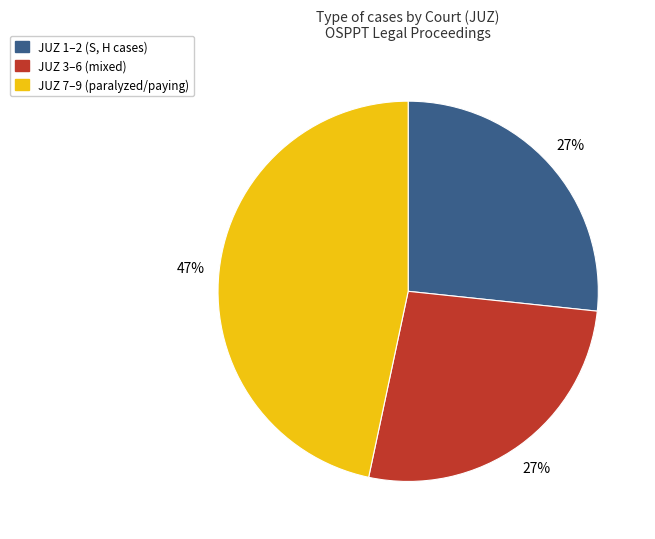

True or false: JUZ 1–2 (S, H cases) accounts for 36% of the total.

False